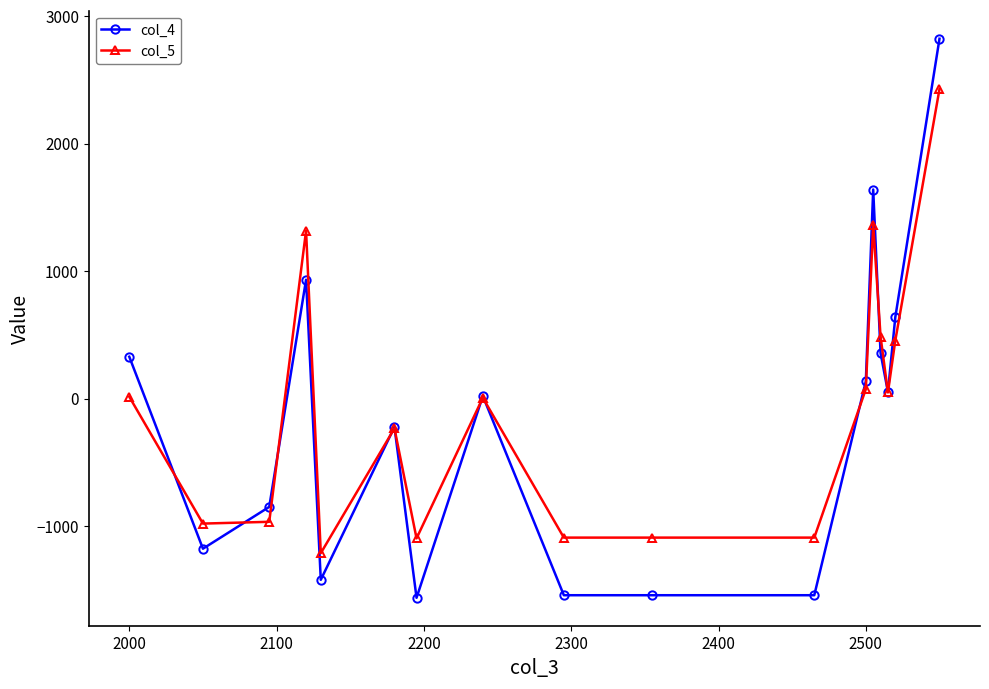

What is the minimum value shown in the chart?

-1563